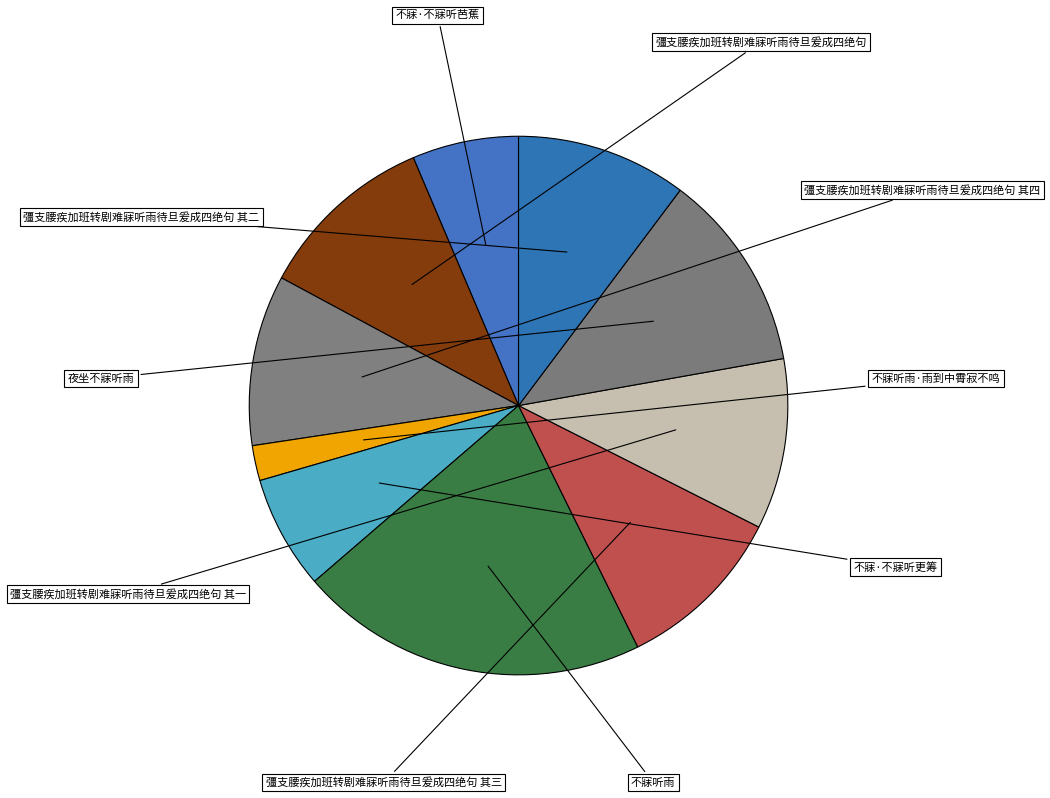

How many segments does this pie chart have?

10